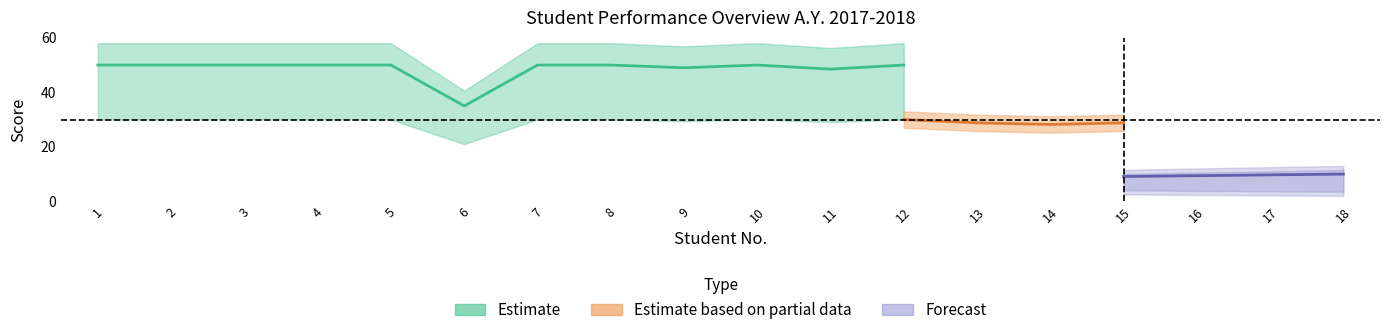

What is the maximum value shown in the chart?

50.0